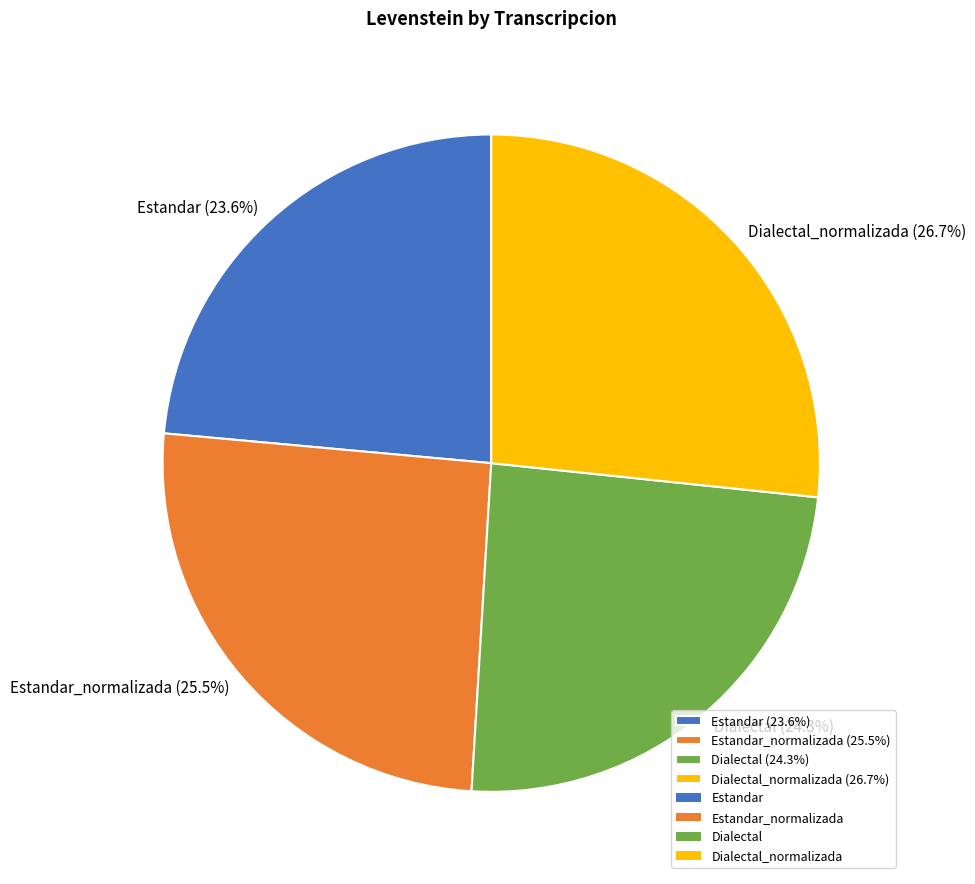

Rank the categories by value from highest to lowest.

Dialectal_normalizada (26.7%), Estandar_normalizada (25.5%), Dialectal (24.3%), Estandar (23.6%)